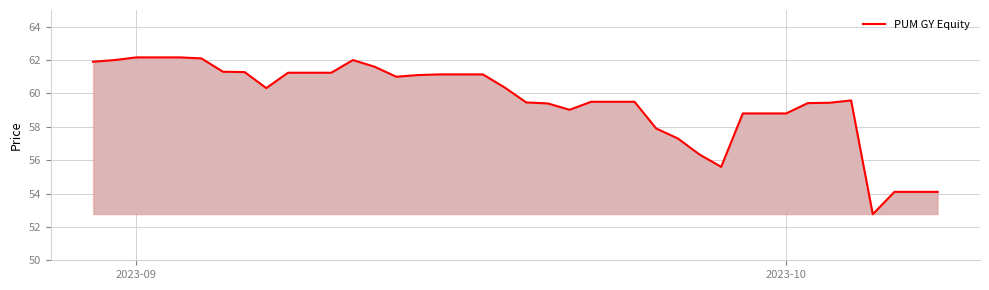

What is the minimum value shown in the chart?

52.8